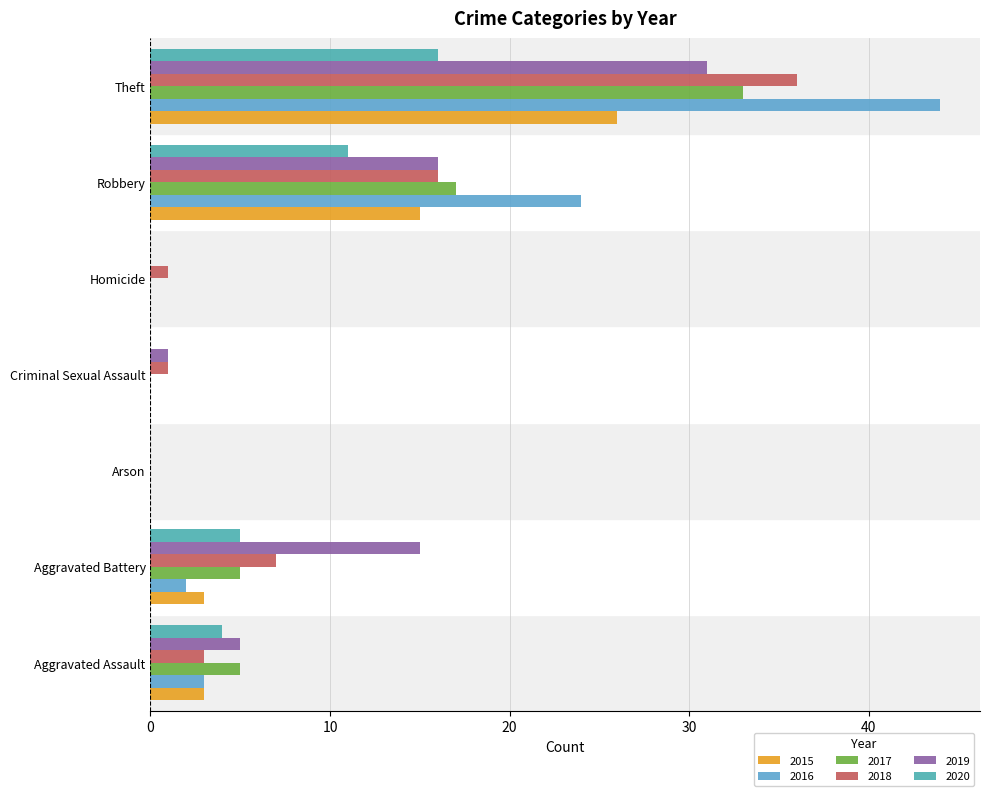

Which series has the largest total across all categories?

2016